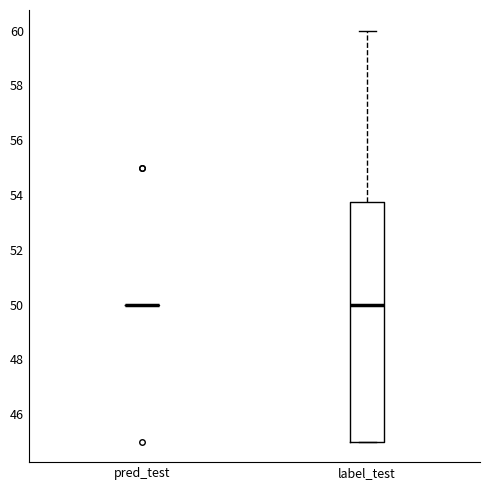

Reading left to right, transcribe this box plot: for each box, give where its median line is, the range the box spans, and where its two whiskers end, as read against the y-axis. The values are not printed on the chart, so give them approximately, as read against the axis.

pred_test: box collapsed to a line at 50.0, whiskers 50.0 to 50.0
label_test: median 50.0, box 45.0 to 53.8, whiskers 45.0 to 60.0